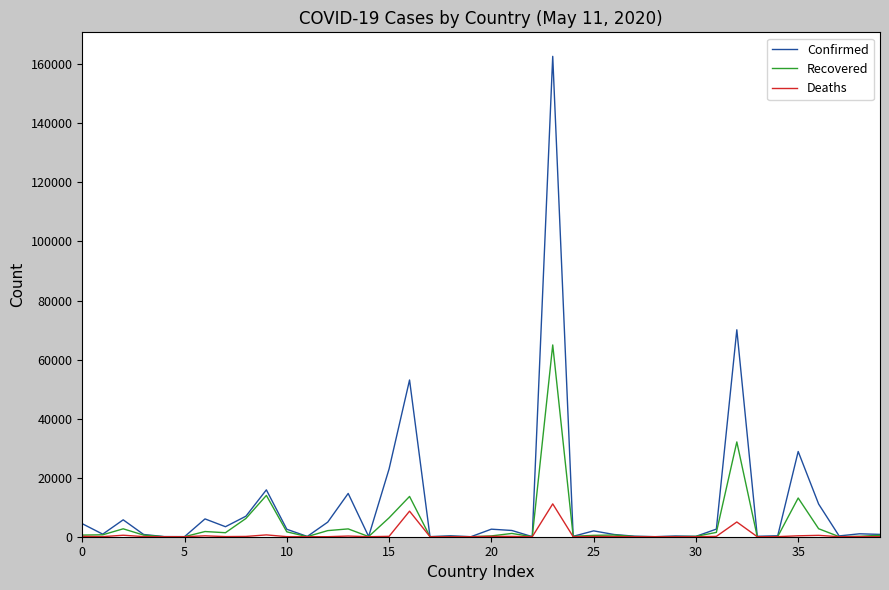

What is the difference between the second highest and minimum values in the Deaths series?

8656